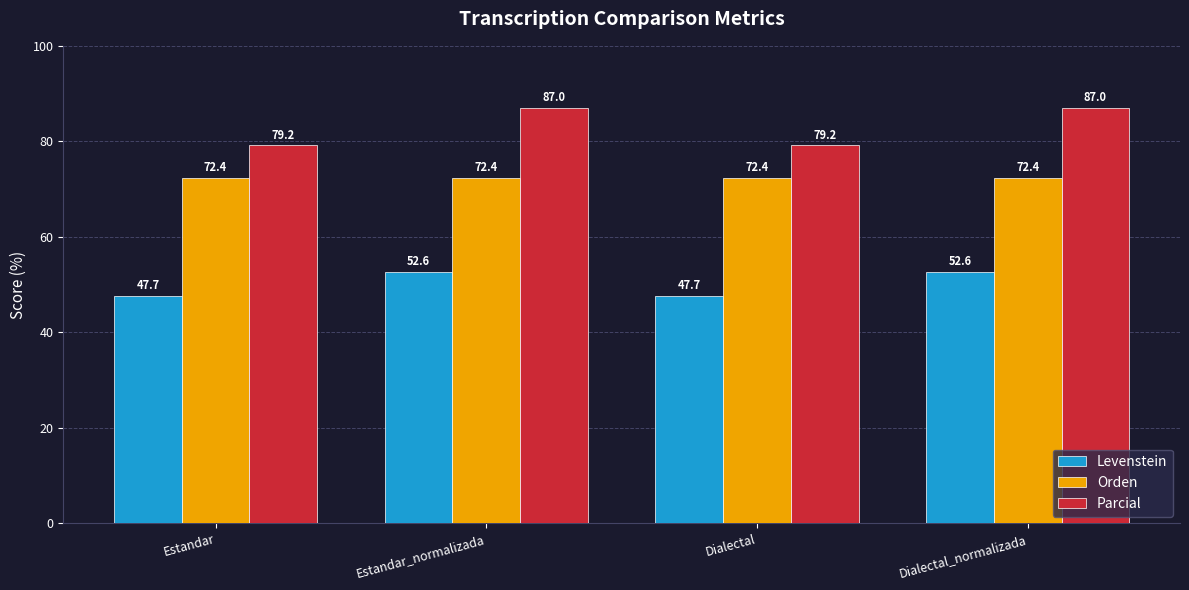

Rank the series at Estandar from highest to lowest value.

Parcial, Orden, Levenstein